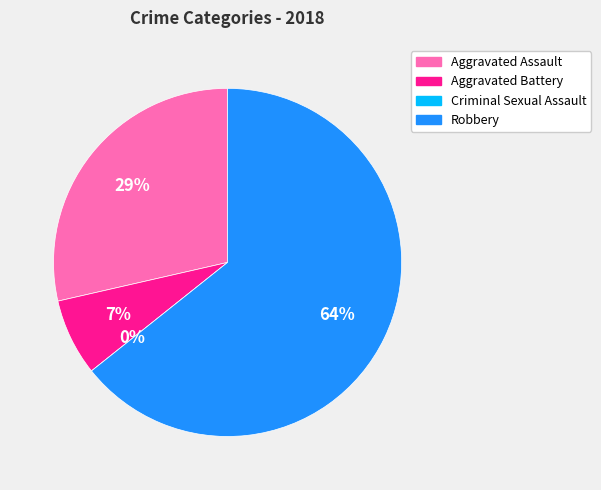

Count the number of slices in the pie.

4